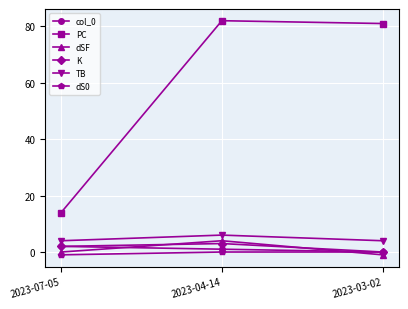

Reading left to right, what are all the values shown in this chart?

col_0: 2	1	0
PC: 14	82	81
dSF: 0	4	-1
K: 2	3	0
TB: 4	6	4
dS0: -1	0	0